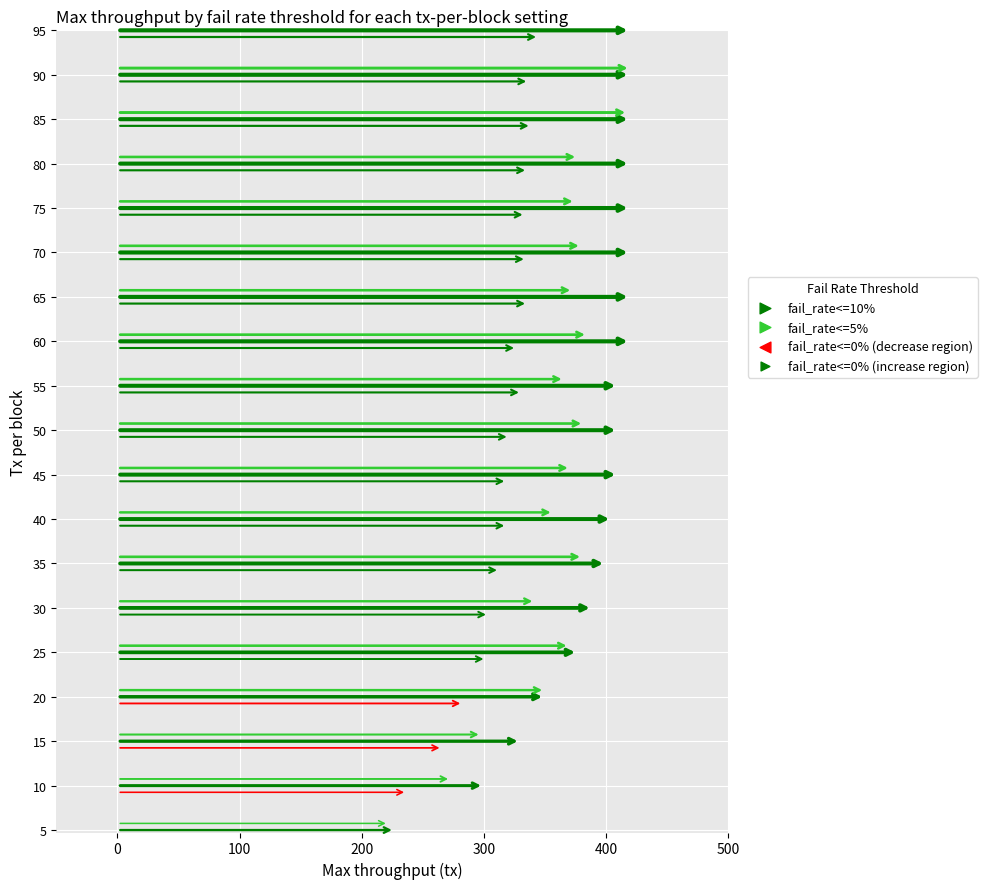

Which series has the largest Y range (max minus min)?

fail_rate<=5%